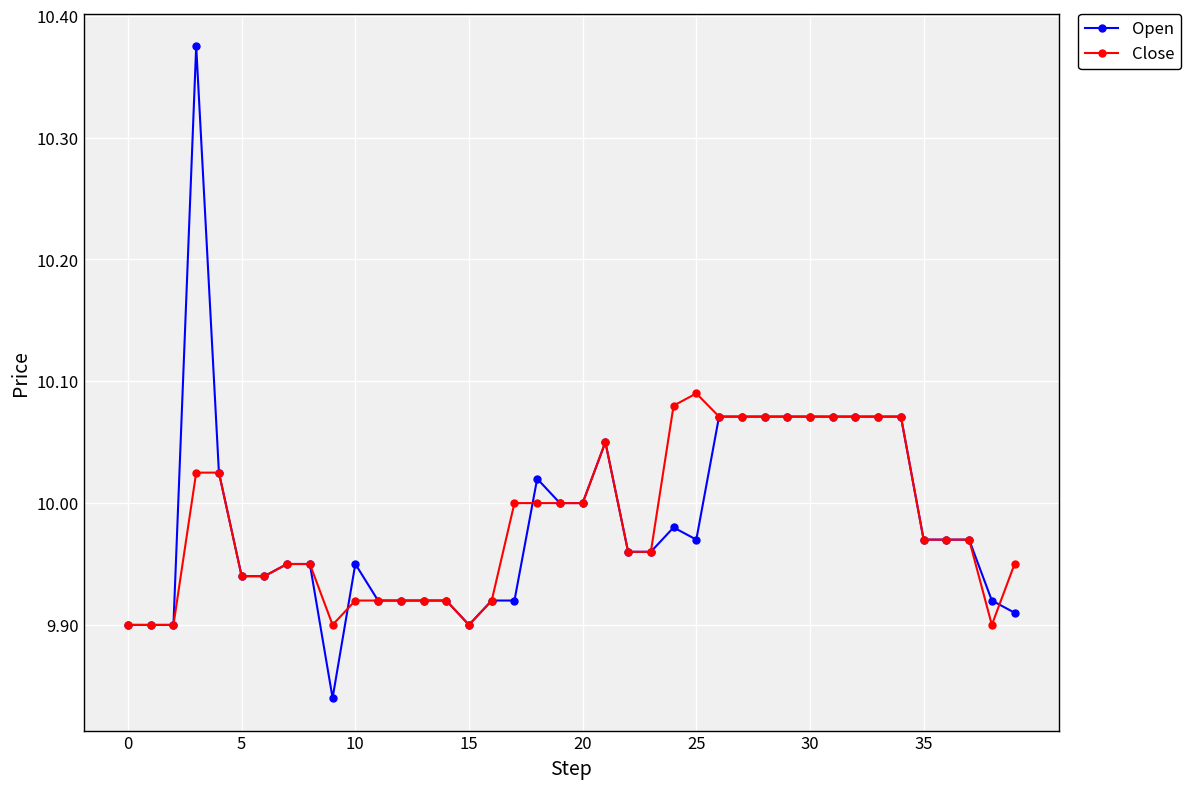

True or false: Open and Close cross at least once.

True